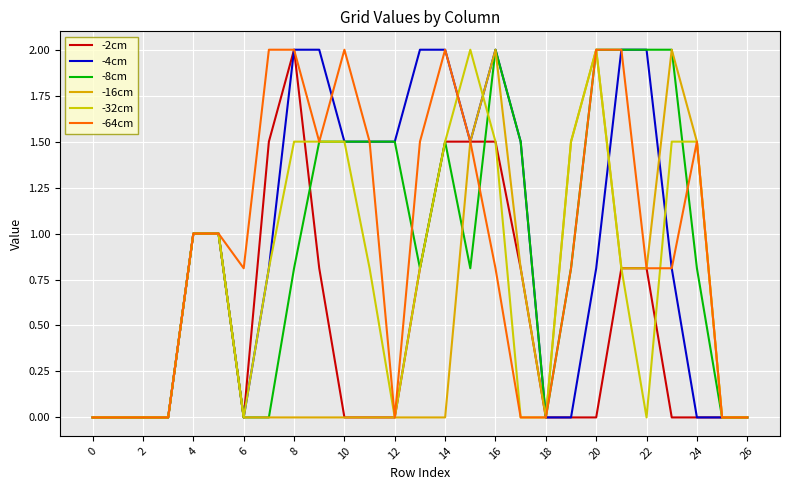

True or false: -4cm and -8cm intersect in this chart.

False